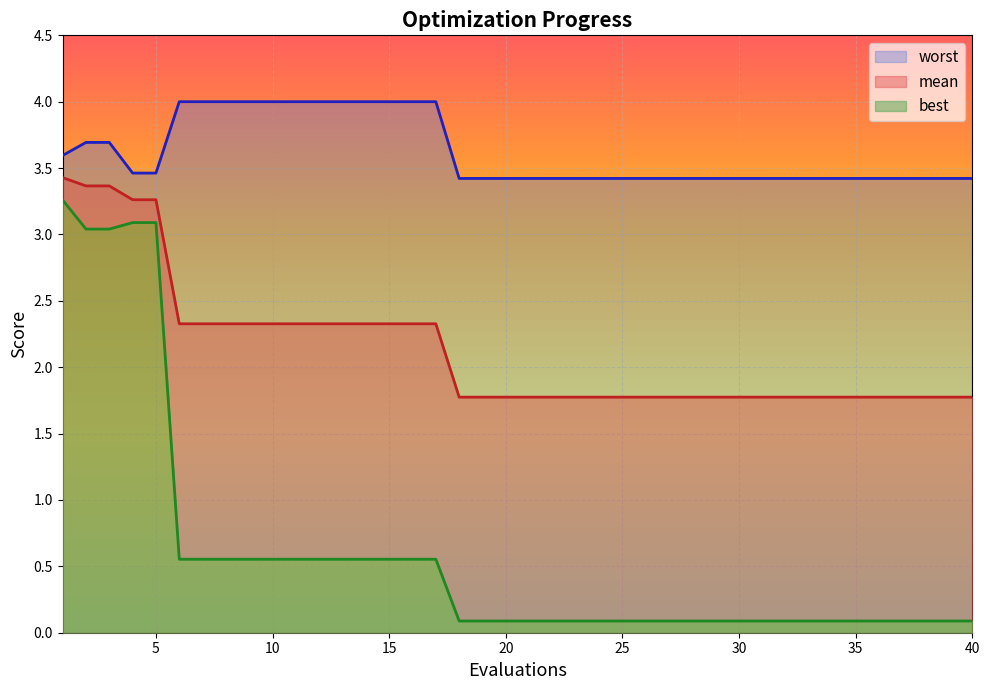

Which series changed the most between 6 and 32?

worst